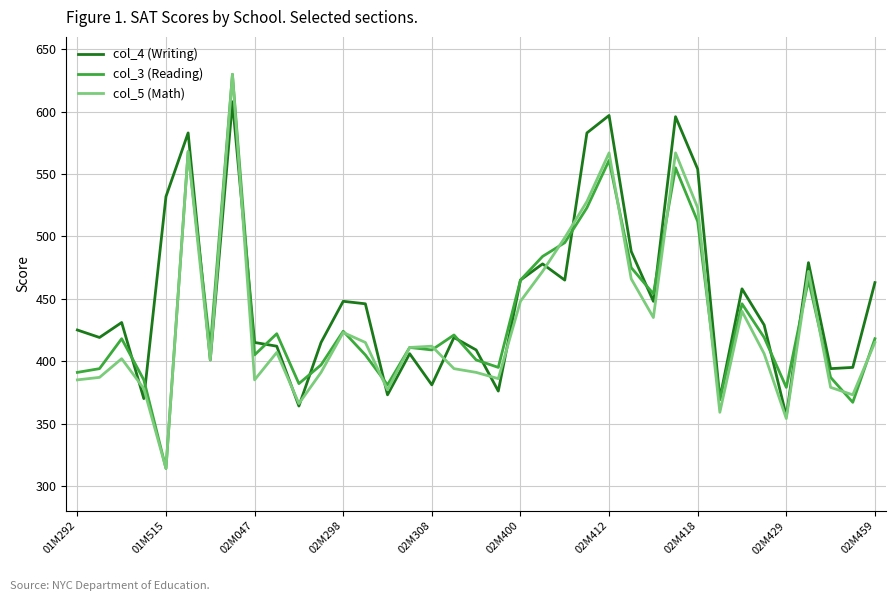

How many interior local valleys does the col_5 (Math) series have?

10